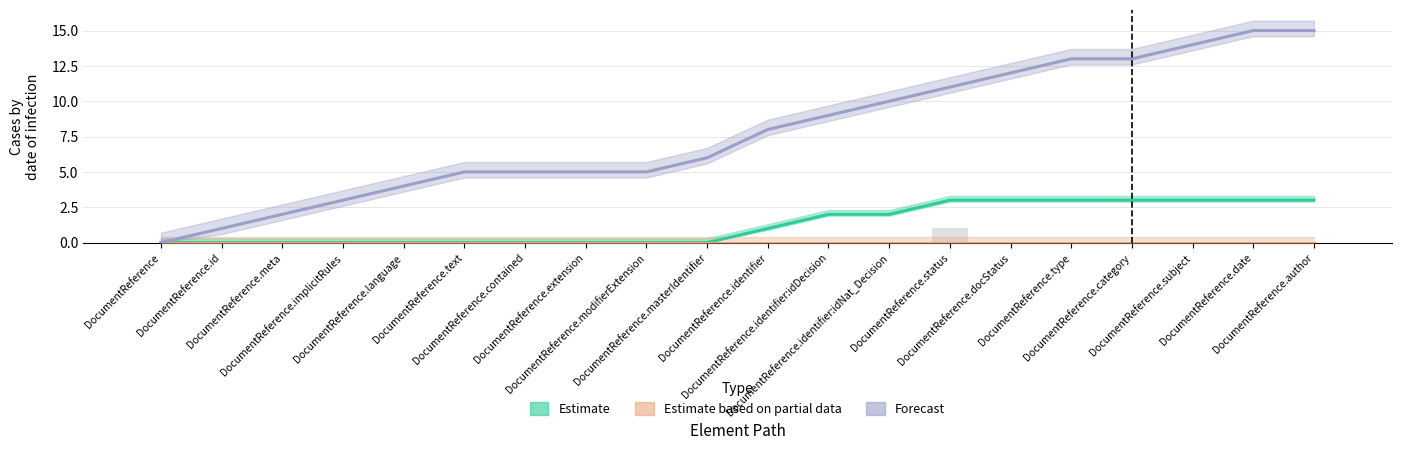

Reading left to right, what are all the values shown in this chart?

Estimate: DocumentReference=0	DocumentReference.id=0	DocumentReference.meta=0	DocumentReference.implicitRules=0	DocumentReference.language=0	DocumentReference.text=0	DocumentReference.contained=0	DocumentReference.extension=0	DocumentReference.modifierExtension=0	DocumentReference.masterIdentifier=0	DocumentReference.identifier=1	DocumentReference.identifier:idDecision=2	DocumentReference.identifier:idNat_Decision=2	DocumentReference.status=3	DocumentReference.docStatus=3	DocumentReference.type=3	DocumentReference.category=3	DocumentReference.subject=3	DocumentReference.date=3	DocumentReference.author=3
Estimate based on partial data: DocumentReference=0	DocumentReference.id=0	DocumentReference.meta=0	DocumentReference.implicitRules=0	DocumentReference.language=0	DocumentReference.text=0	DocumentReference.contained=0	DocumentReference.extension=0	DocumentReference.modifierExtension=0	DocumentReference.masterIdentifier=0	DocumentReference.identifier=0	DocumentReference.identifier:idDecision=0	DocumentReference.identifier:idNat_Decision=0	DocumentReference.status=0	DocumentReference.docStatus=0	DocumentReference.type=0	DocumentReference.category=0	DocumentReference.subject=0	DocumentReference.date=0	DocumentReference.author=0
Forecast: DocumentReference=0	DocumentReference.id=1	DocumentReference.meta=2	DocumentReference.implicitRules=3	DocumentReference.language=4	DocumentReference.text=5	DocumentReference.contained=5	DocumentReference.extension=5	DocumentReference.modifierExtension=5	DocumentReference.masterIdentifier=6	DocumentReference.identifier=8	DocumentReference.identifier:idDecision=9	DocumentReference.identifier:idNat_Decision=10	DocumentReference.status=11	DocumentReference.docStatus=12	DocumentReference.type=13	DocumentReference.category=13	DocumentReference.subject=14	DocumentReference.date=15	DocumentReference.author=15